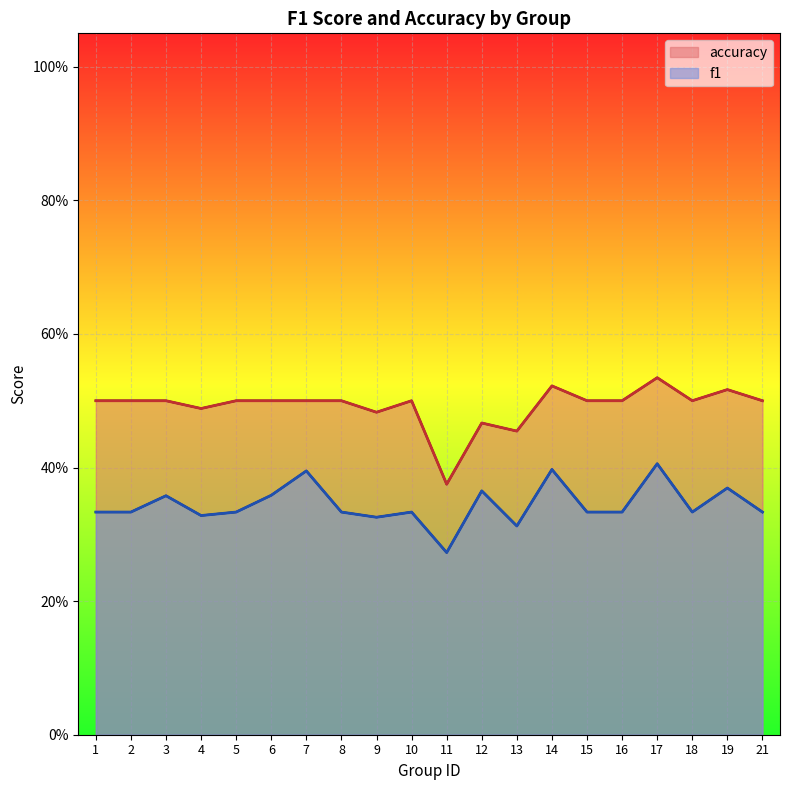

Count the accuracy values in the range 0 to 1.

20